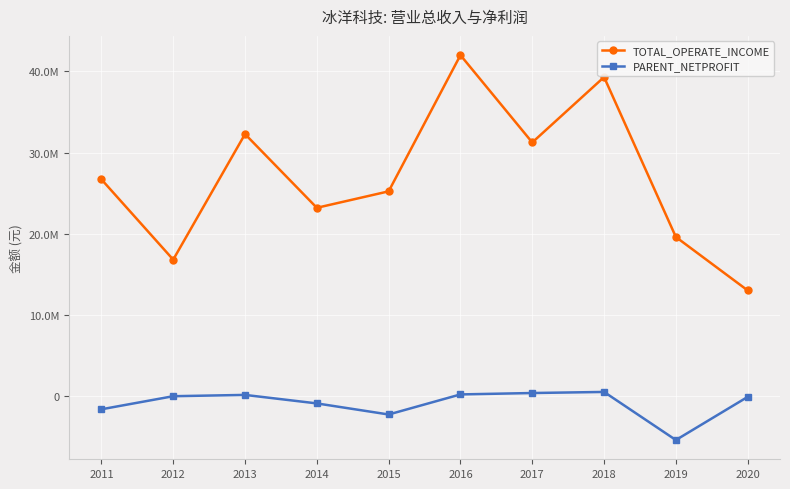

What are all the series names shown in the legend?

TOTAL_OPERATE_INCOME, PARENT_NETPROFIT